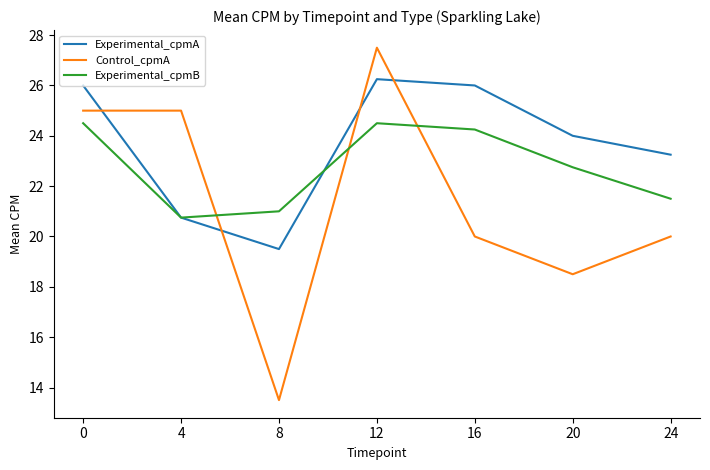

How many categories are shown in the chart?

7